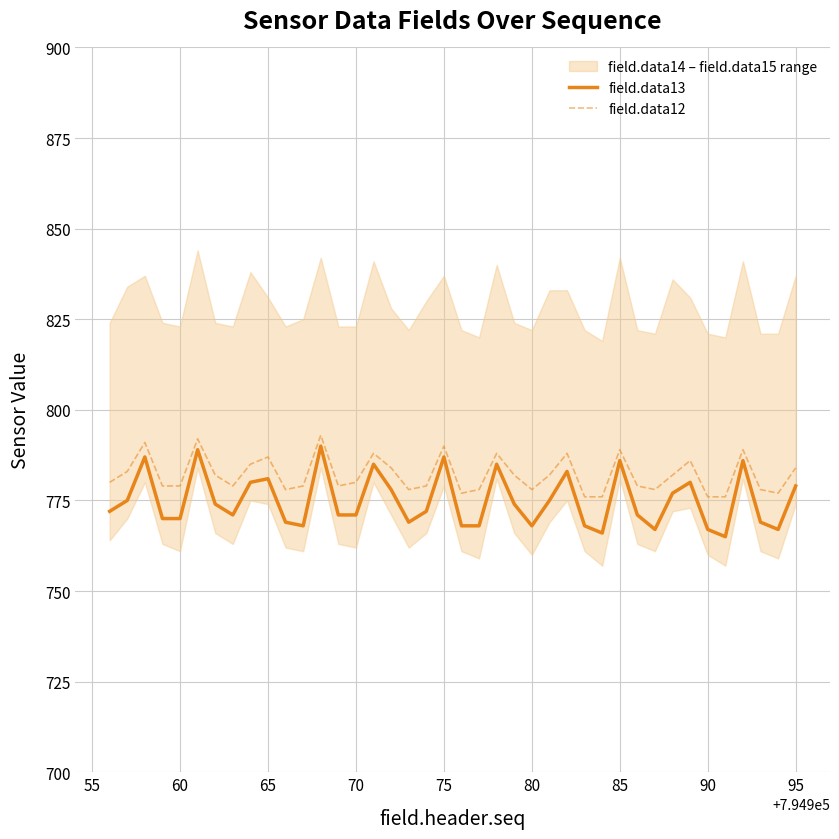

What is the highest value of the field.data12 series?

793